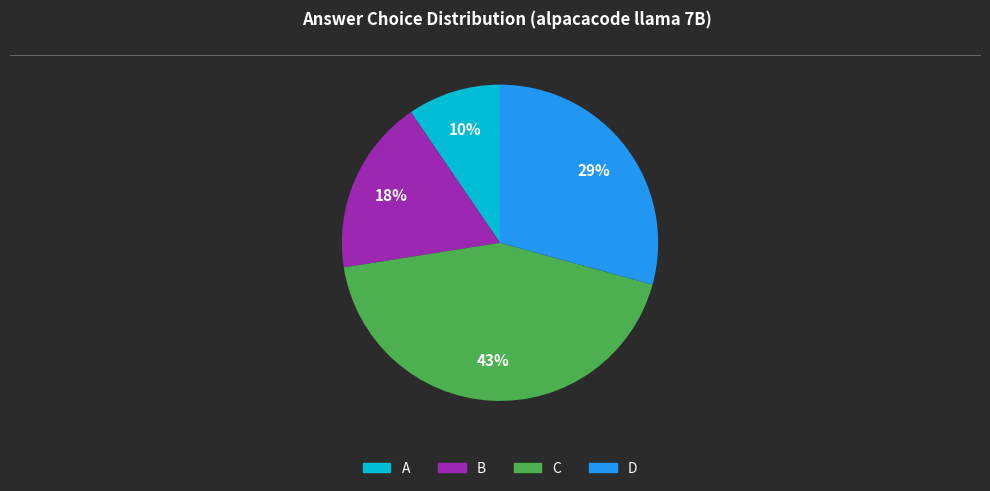

How many segments does this pie chart have?

4